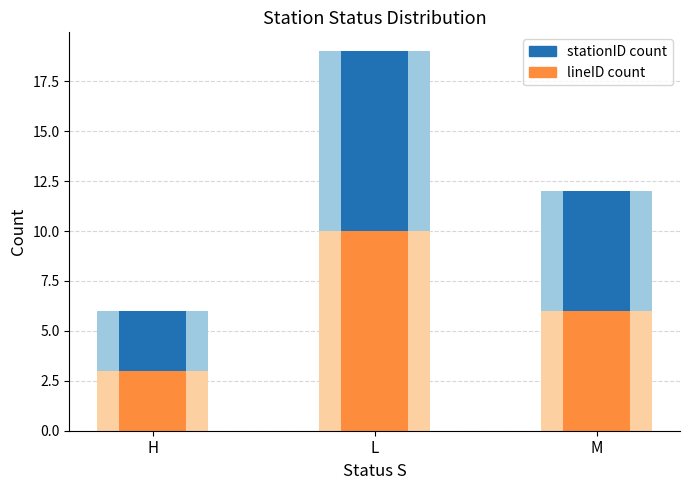

At which label is stationID count closest to 12?

M